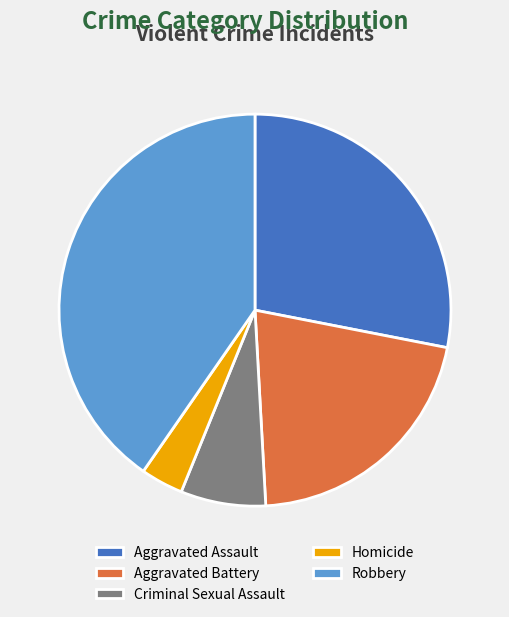

Which category has the smallest portion of the pie?

Homicide